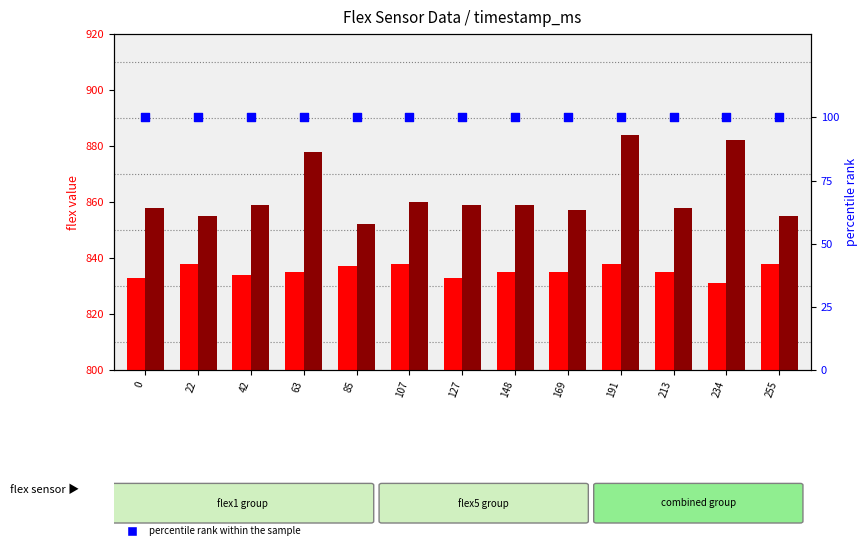

Is the value of flex1 at 213 greater than the value of flex5 at 42?

No